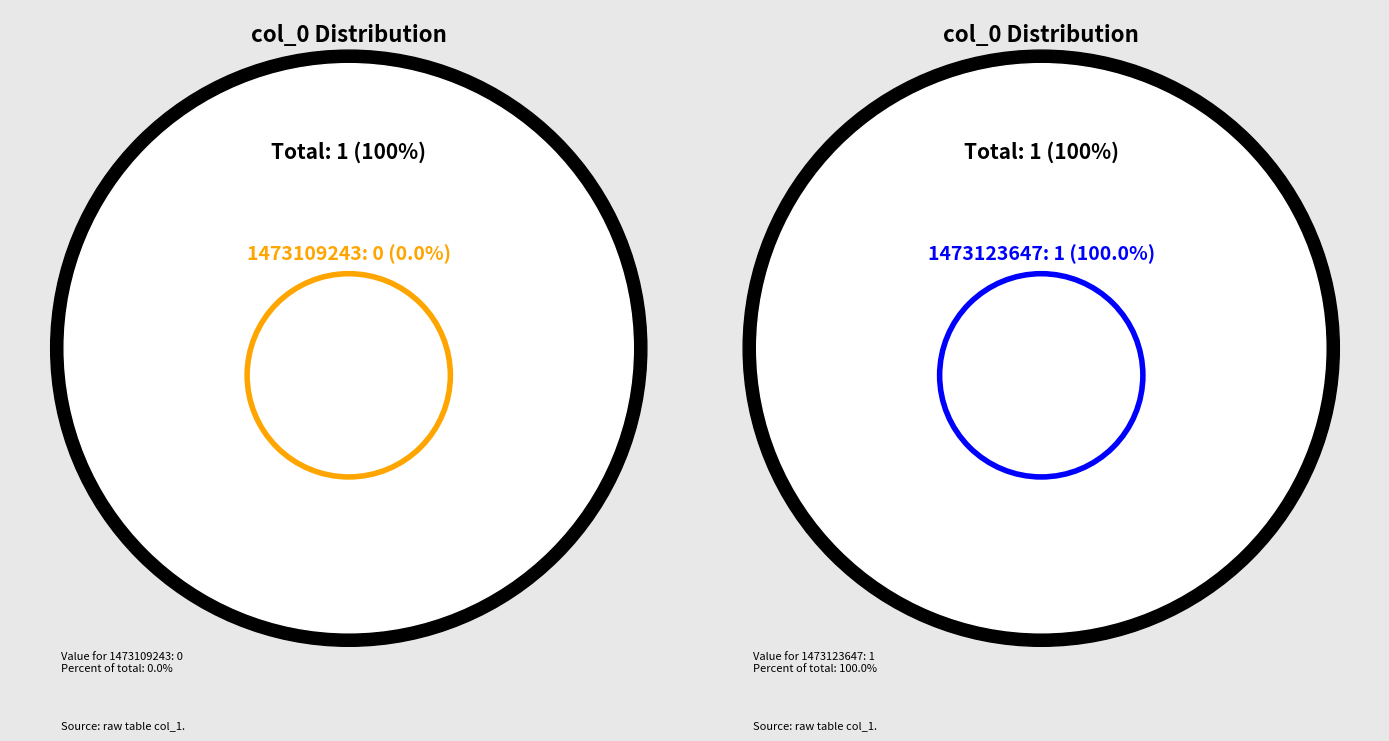

To the nearest percent, what is the difference between the largest and smallest slice percentages?

100%